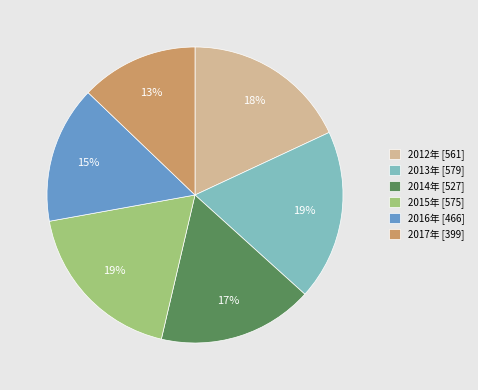

Count the number of slices in the pie.

6